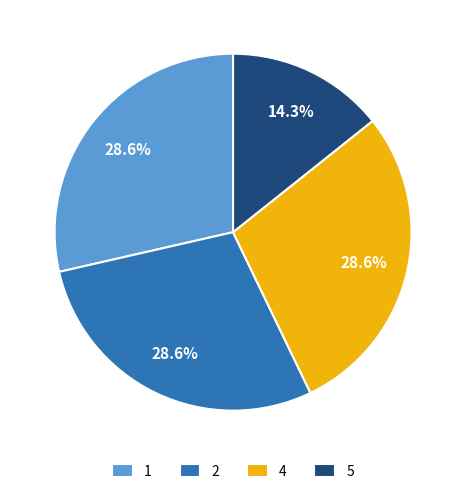

Which slice is the smallest?

5